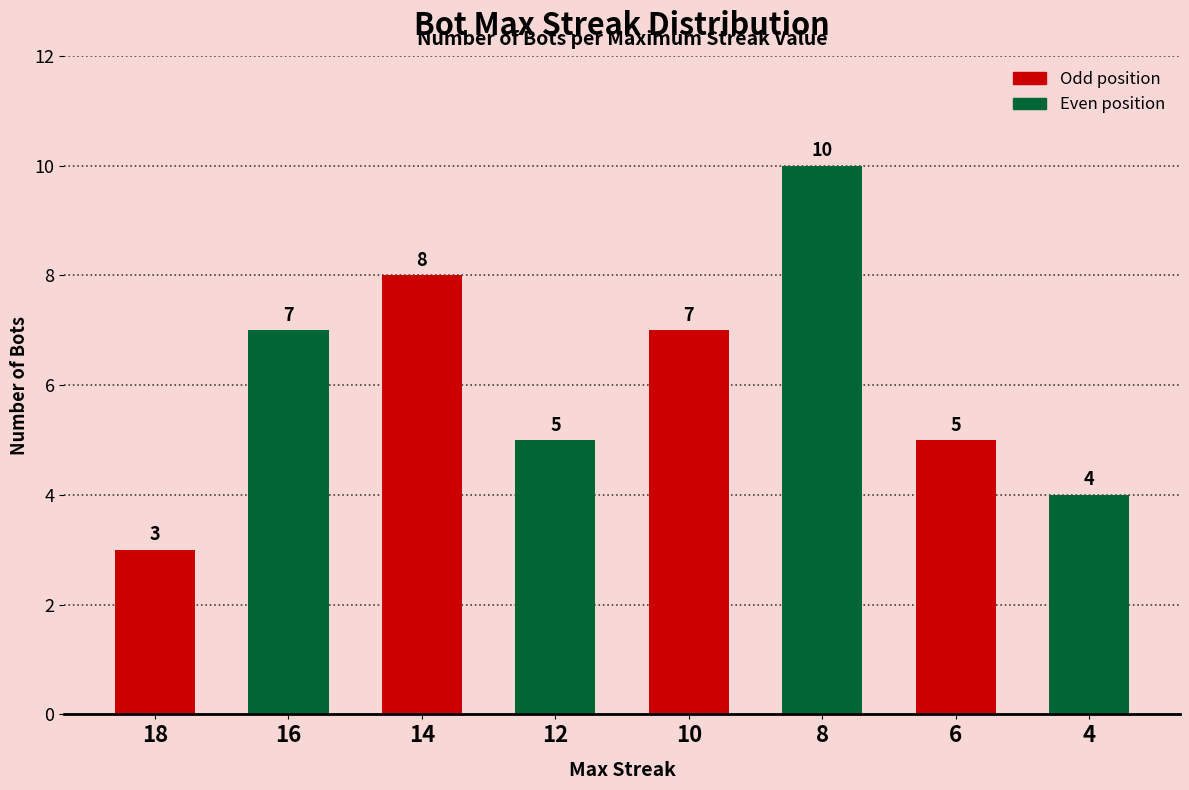

Does the chart contain any negative values?

No